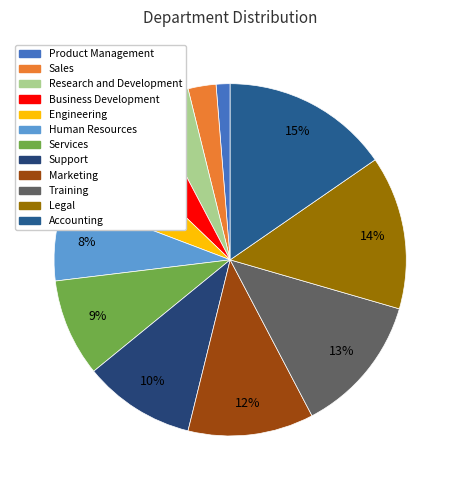

To the nearest percent, what is the average slice percentage?

8%